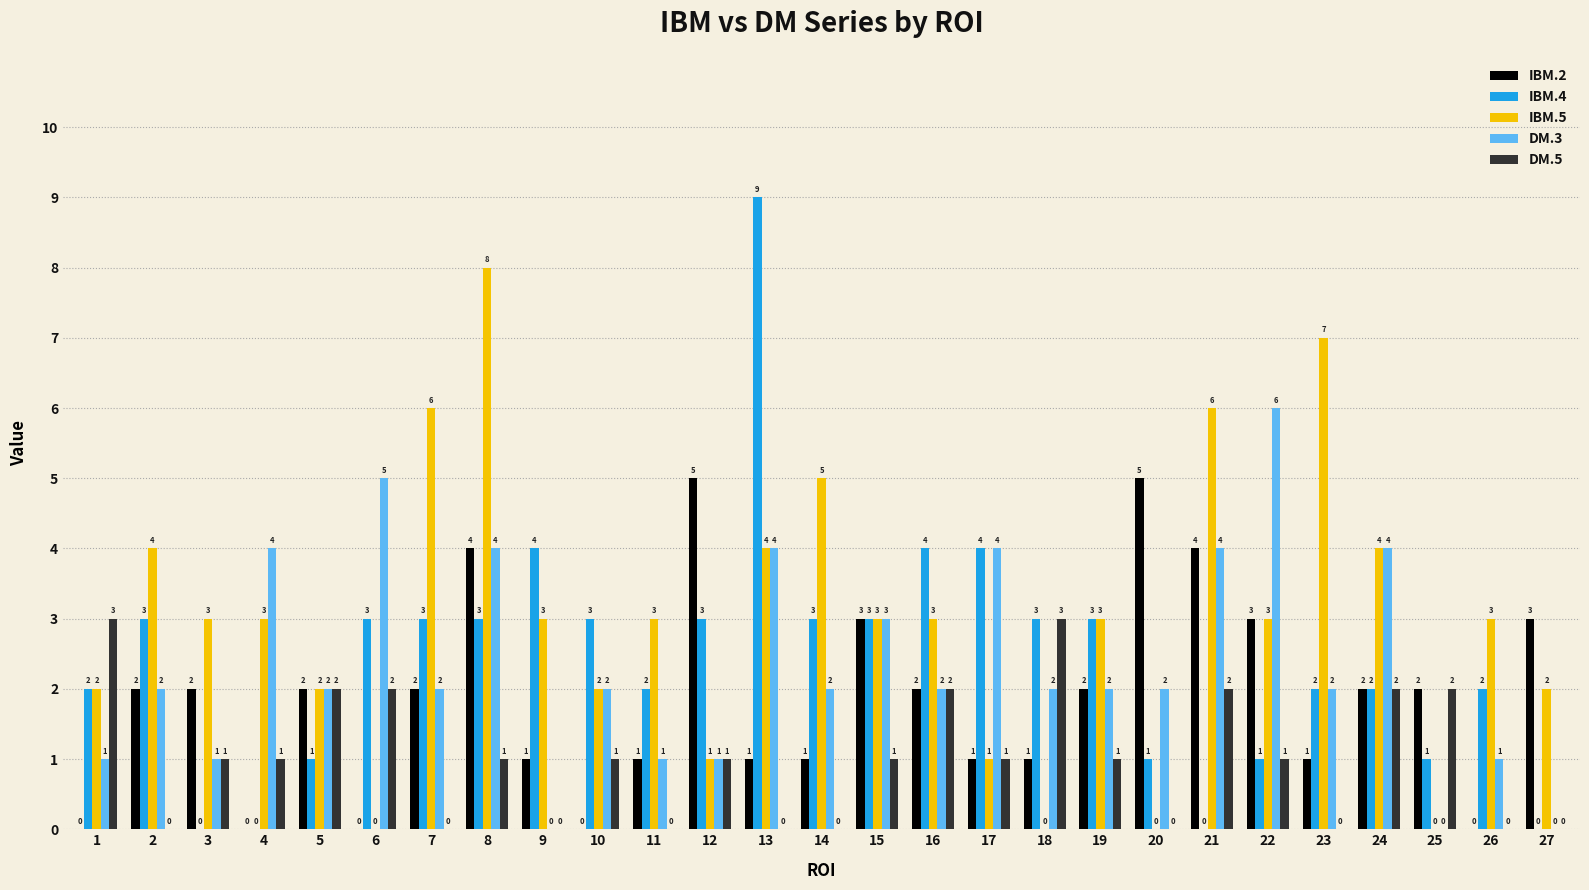

Are the bars grouped side by side (vs. stacked)?

Yes